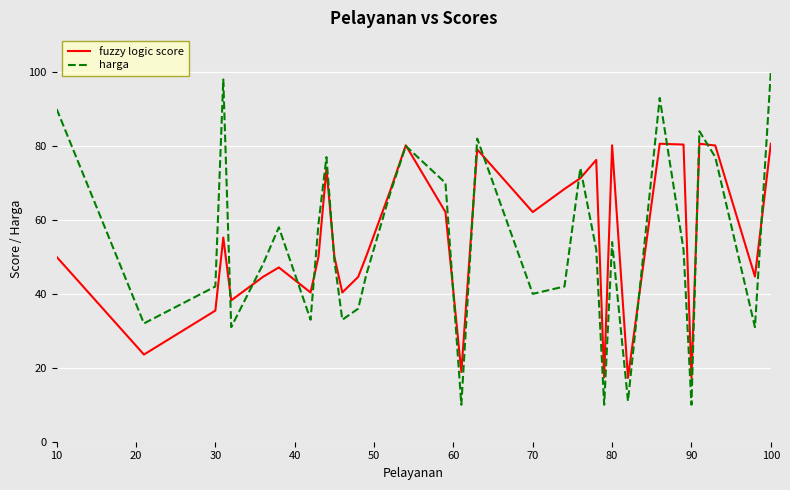

Which series has the widest spread of values?

harga